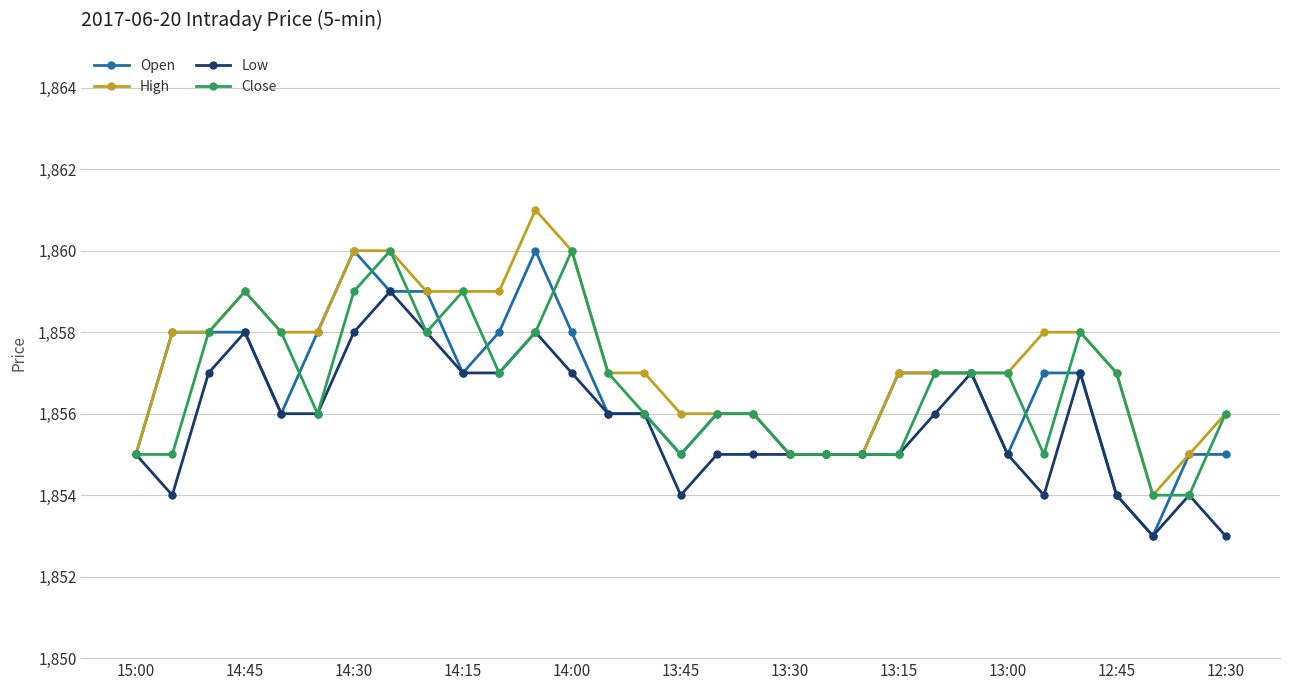

What is the value of the Close point at the 13th from the left?

1860